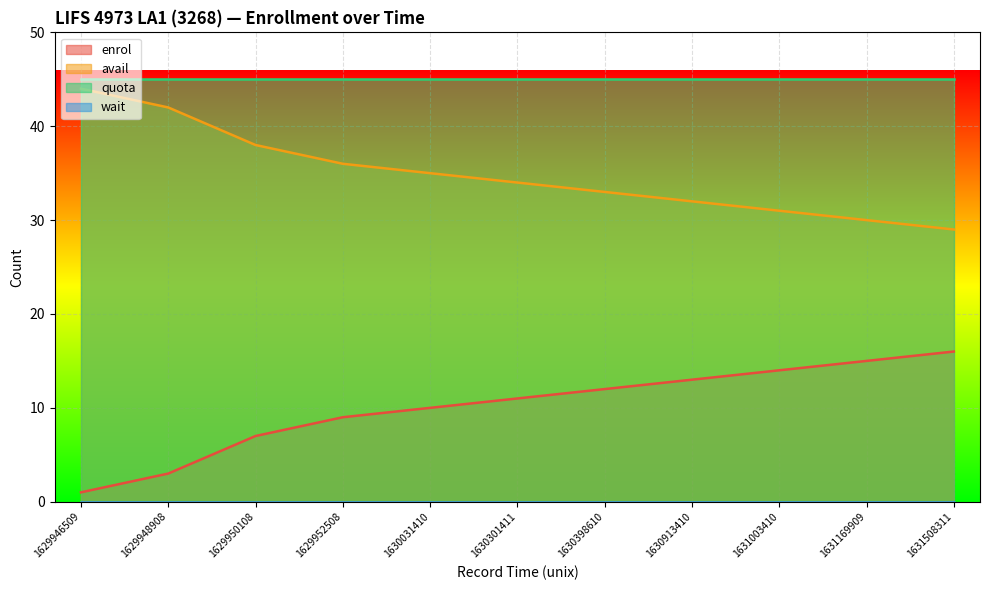

What is the difference between the maximum and second lowest values in the avail series?

14